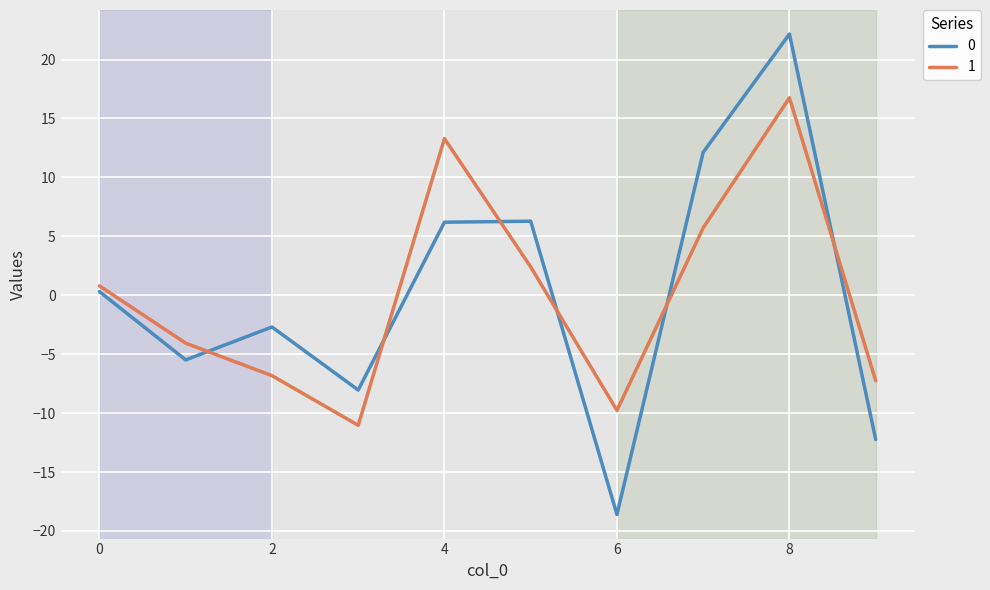

True or false: 1 and 0 intersect in this chart.

True